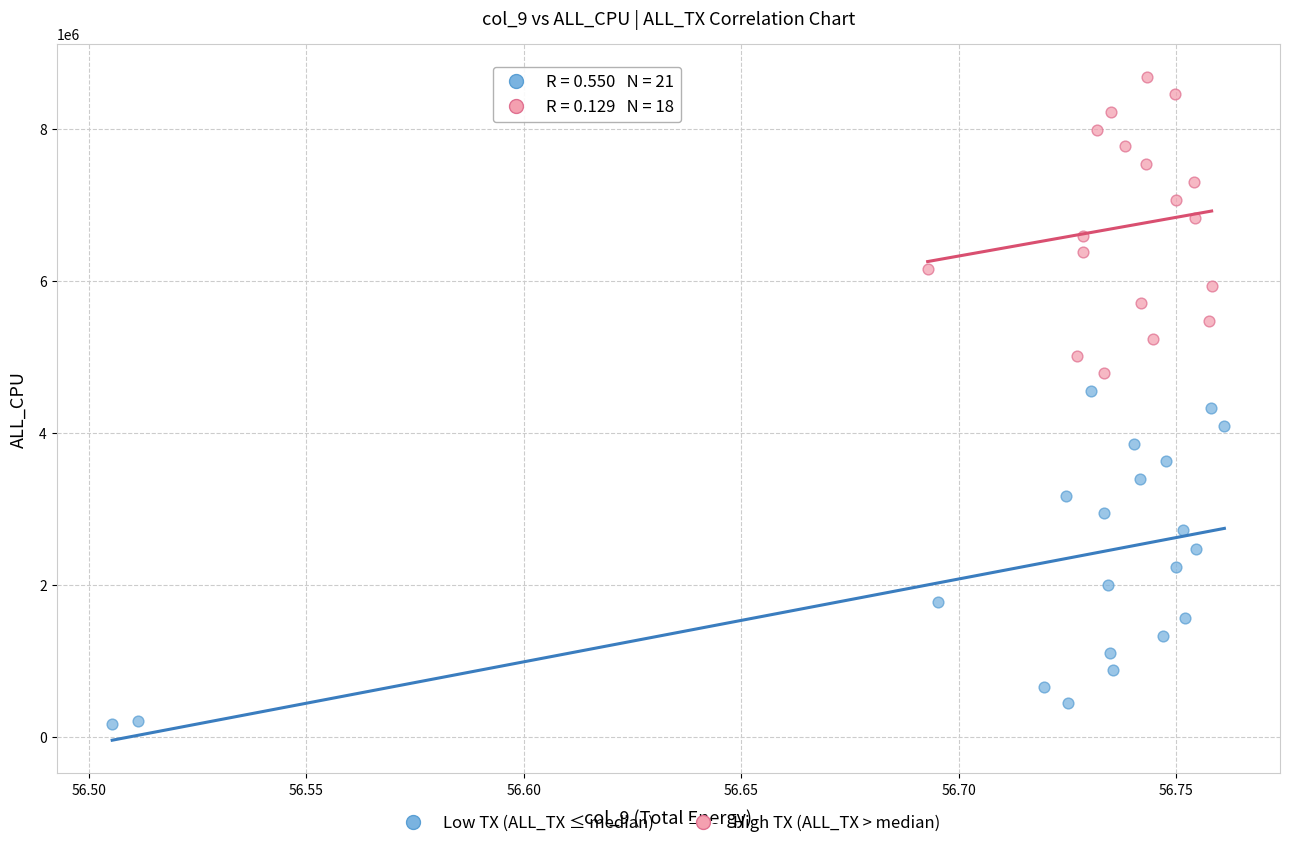

Which series has the widest spread of Y values?

Low TX (ALL_TX ≤ median)